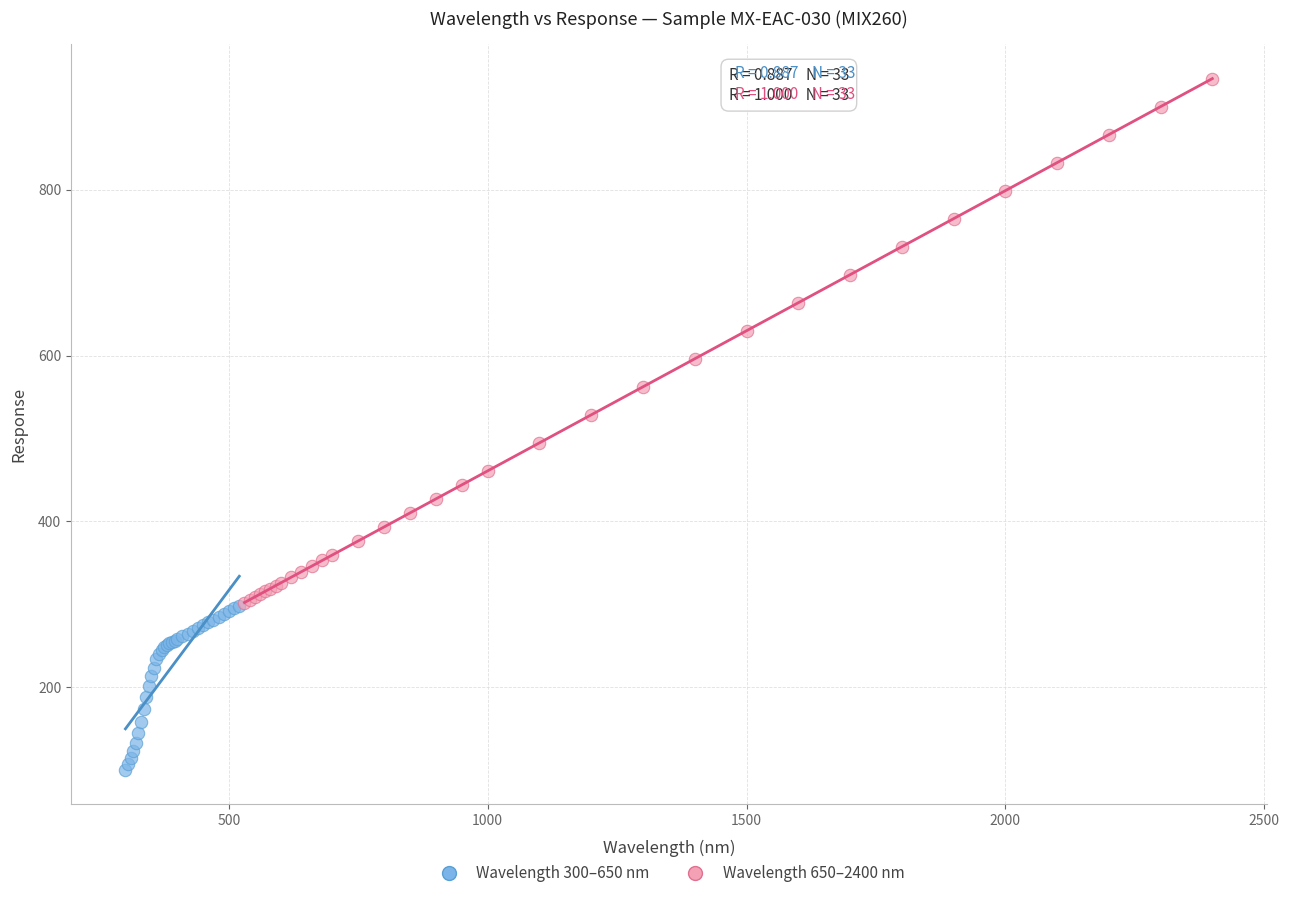

Which series has the largest Y range (max minus min)?

Wavelength 650–2400 nm